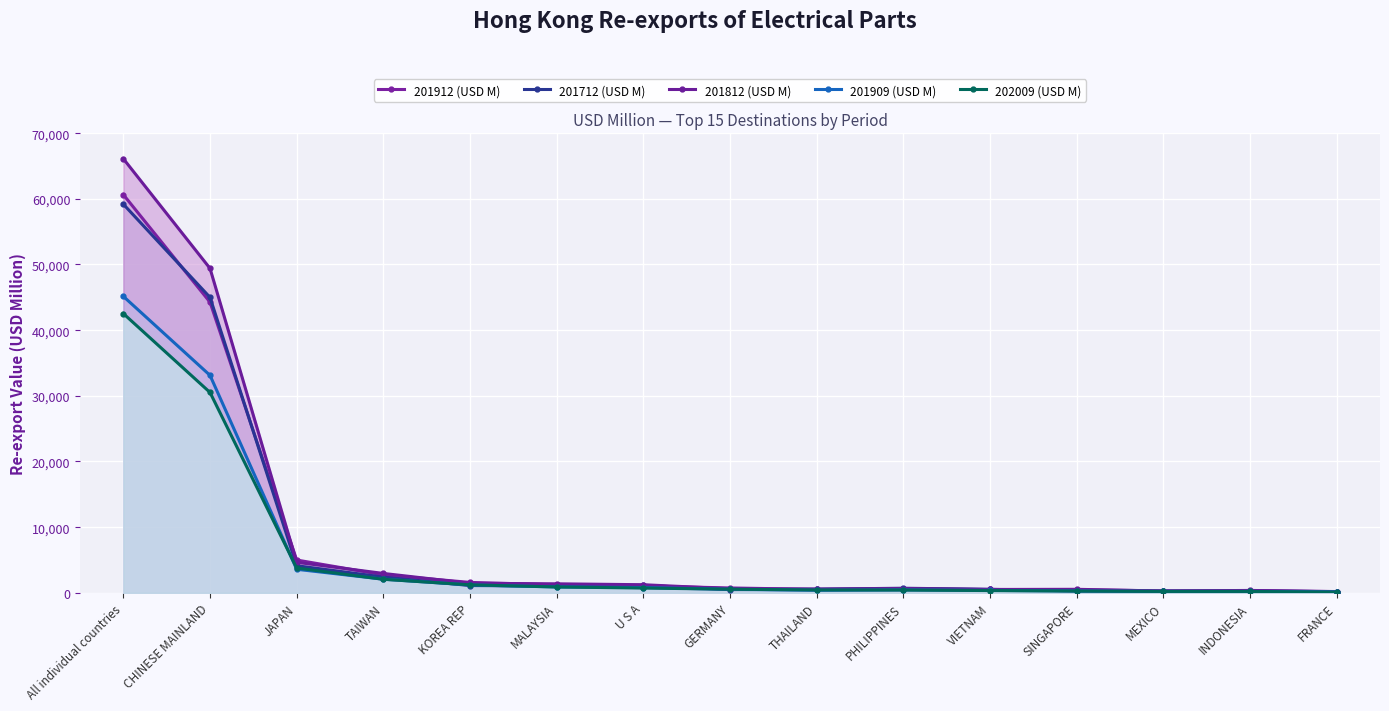

What is the total value across all series at U S A?

4956.5